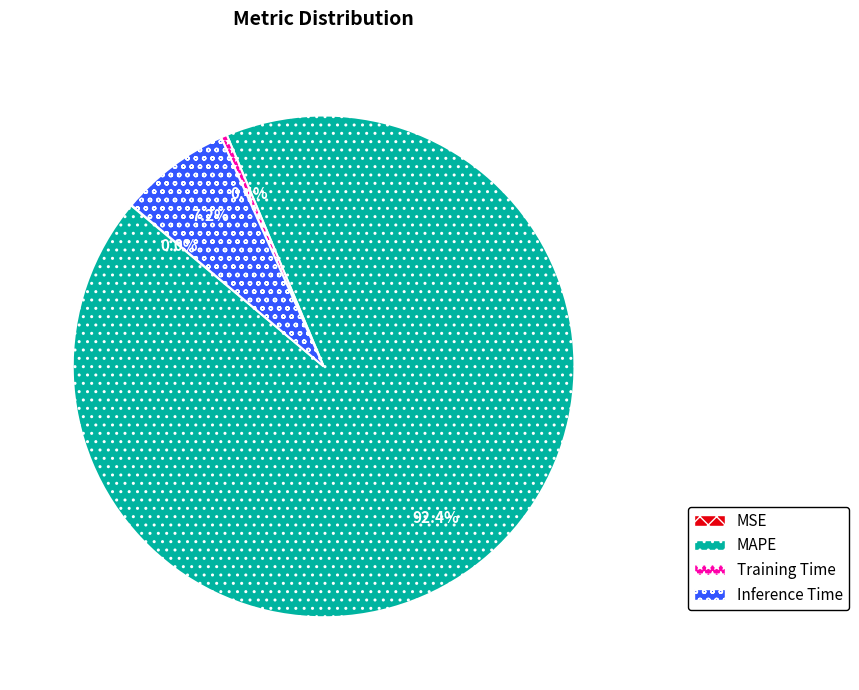

Does MAPE account for over 50% of the chart?

Yes